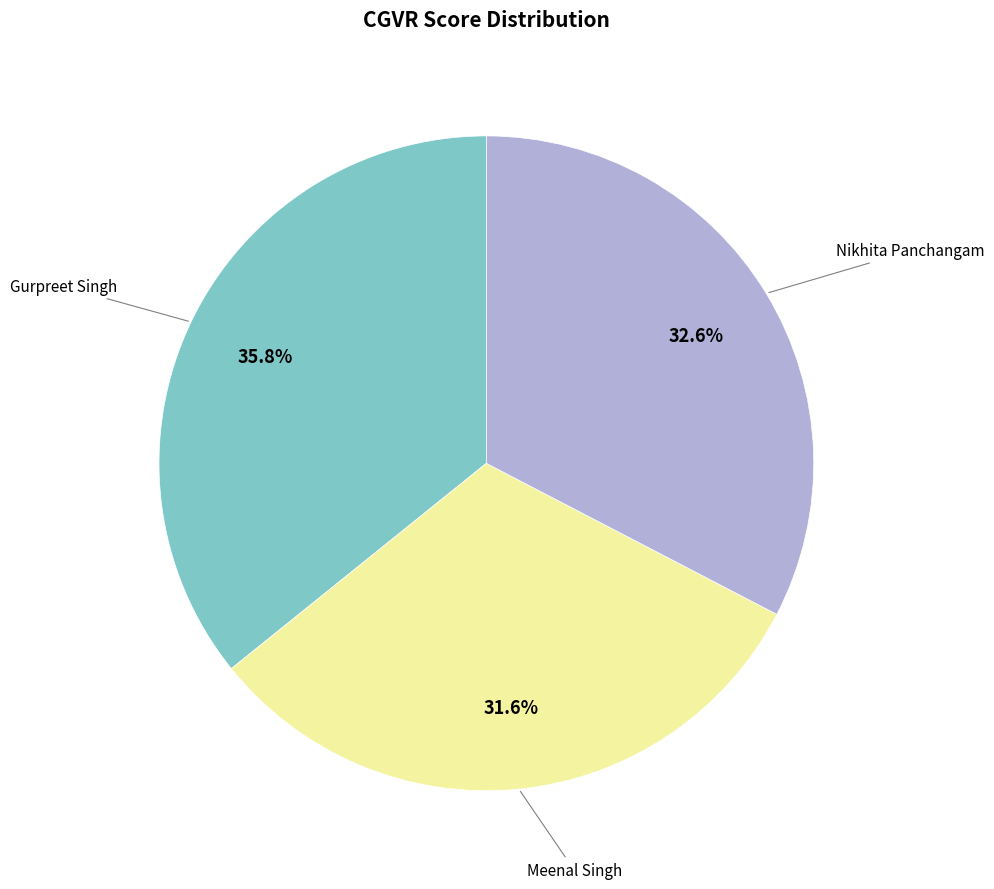

Does any single category account for the majority?

No